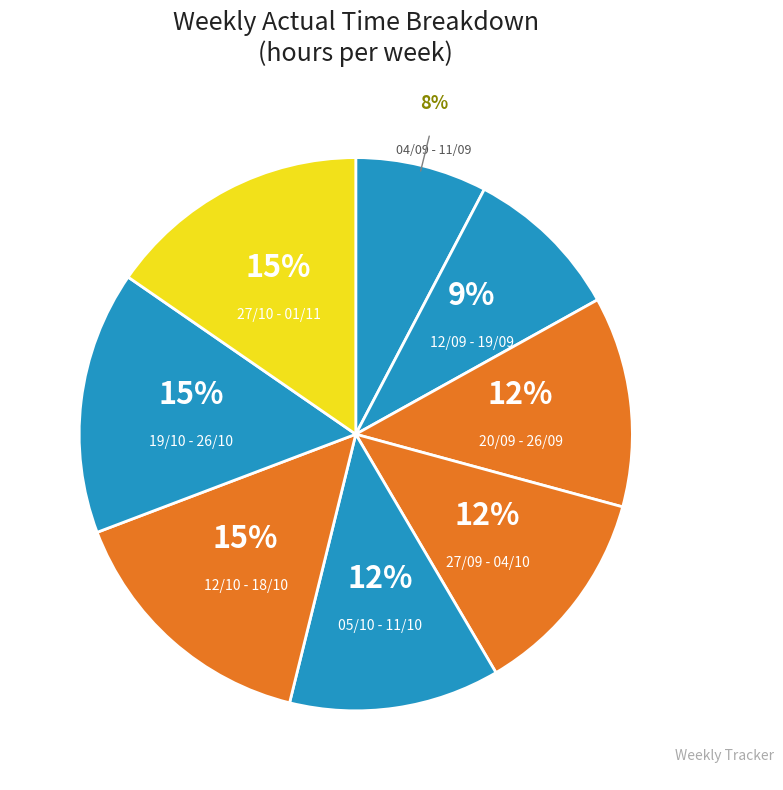

To the nearest percent, what is the average slice percentage?

12%